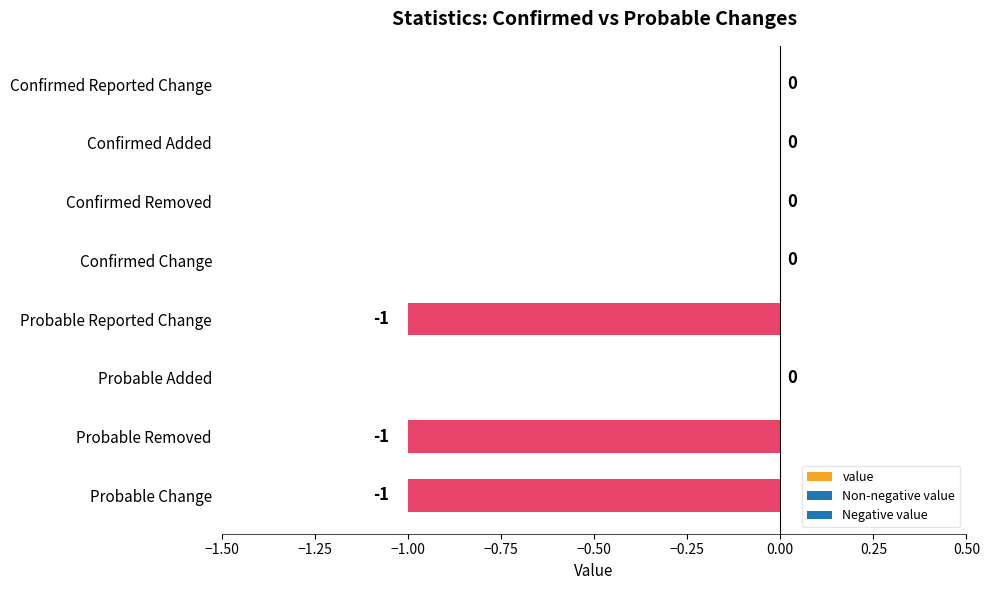

Is it true that the value at Probable Removed is -1?

True